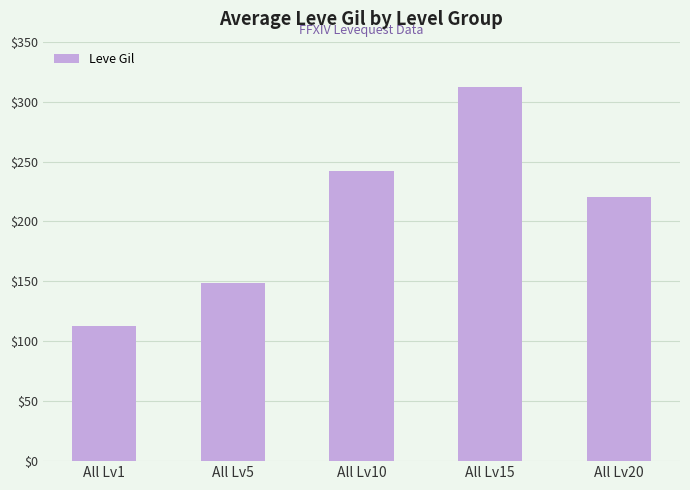

True or false: the data shows 533 at All Lv15.

False